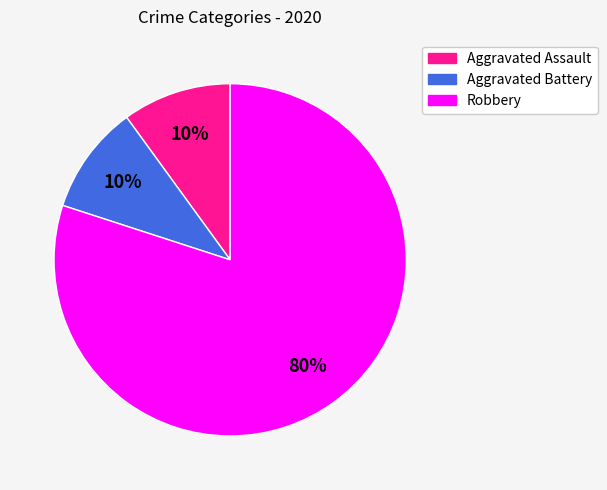

To the nearest percent, what is the difference between the largest and smallest slice percentages?

70%